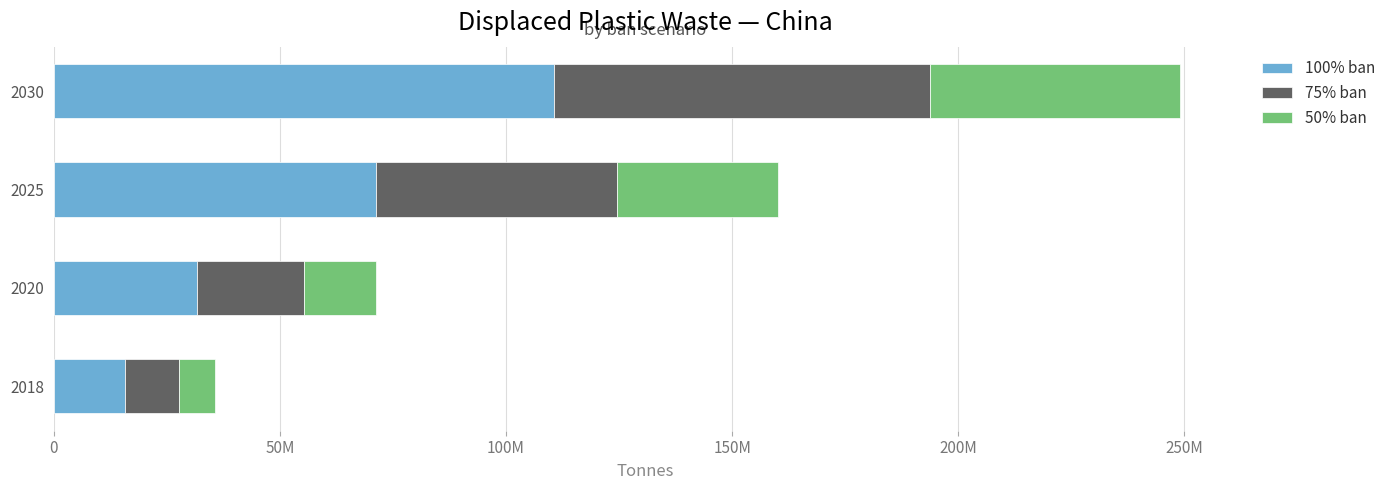

What are all the series names shown in the legend?

100% ban, 75% ban, 50% ban